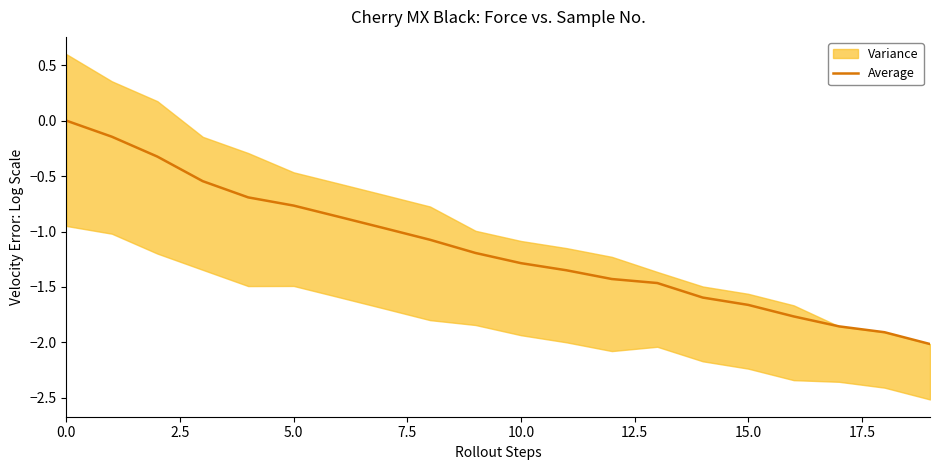

How many values are below zero?

19